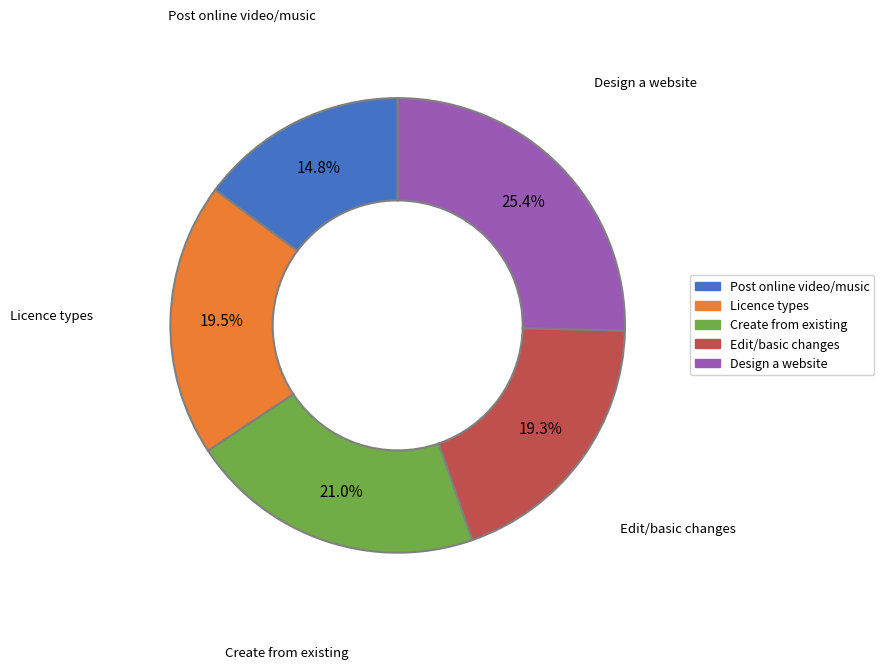

Does any single category account for the majority?

No